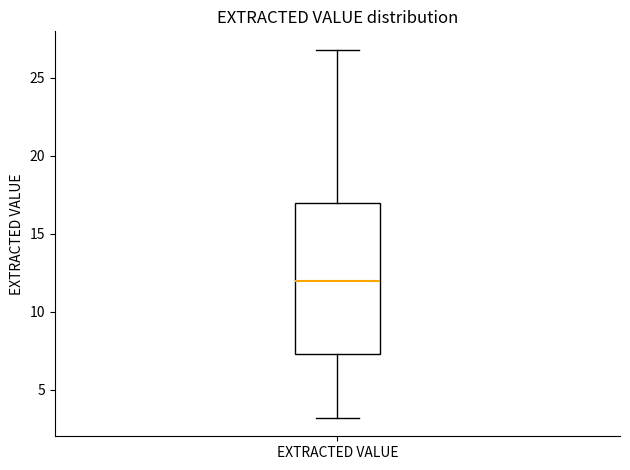

Read this box plot against the y-axis: the position of the median line, the range covered by the box, and the ends of both whiskers. The values are not printed on the chart, so give them approximately, as read against the axis.

median 12.0, box 7.5 to 17.0, whiskers 3.0 to 27.0